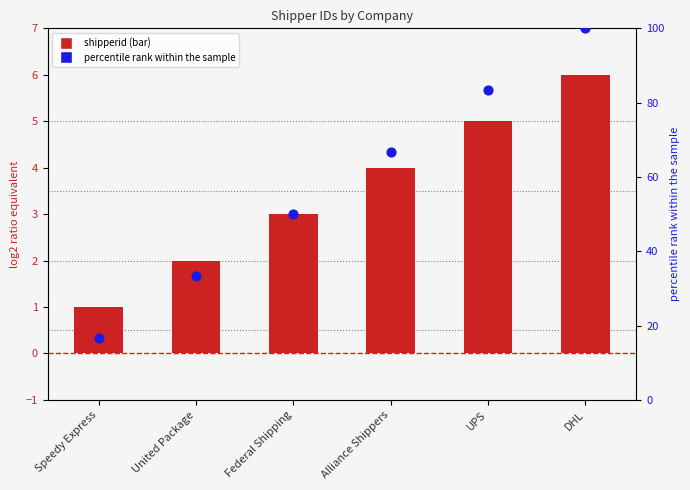

What is the total value across all series at DHL?

106.0